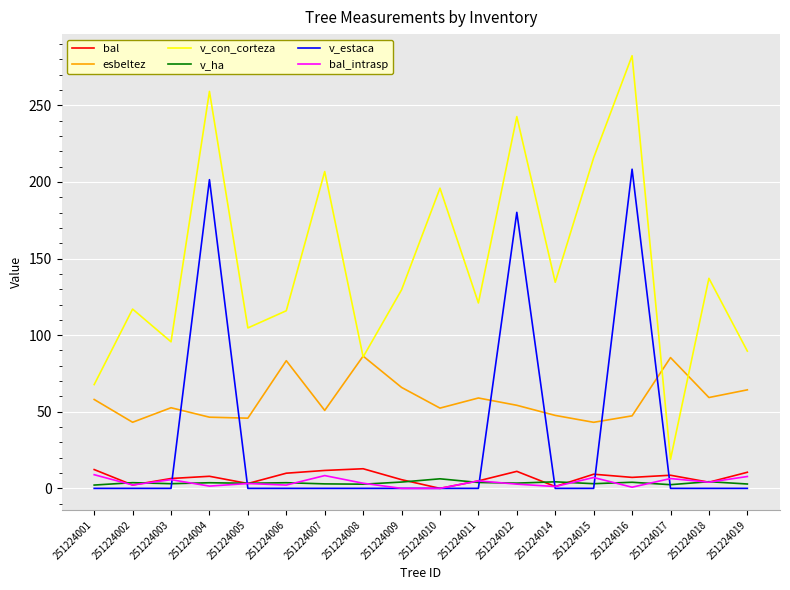

How many categories are shown in the chart?

18